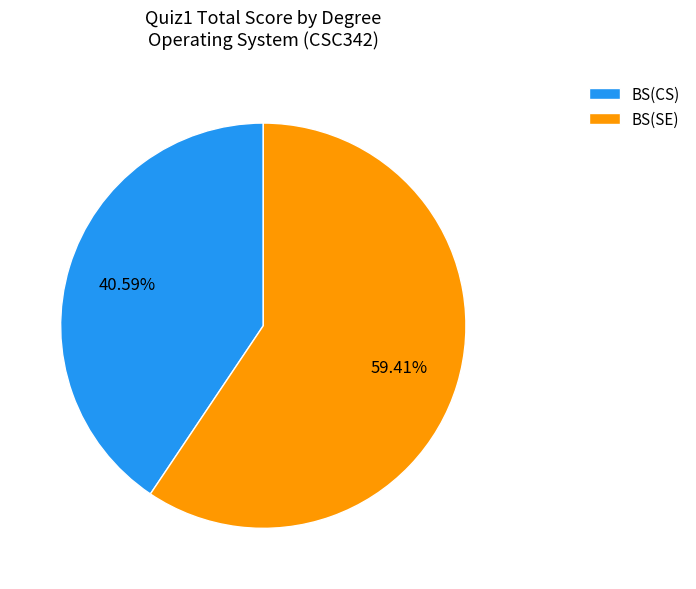

Rank the categories by value from highest to lowest.

BS(SE), BS(CS)